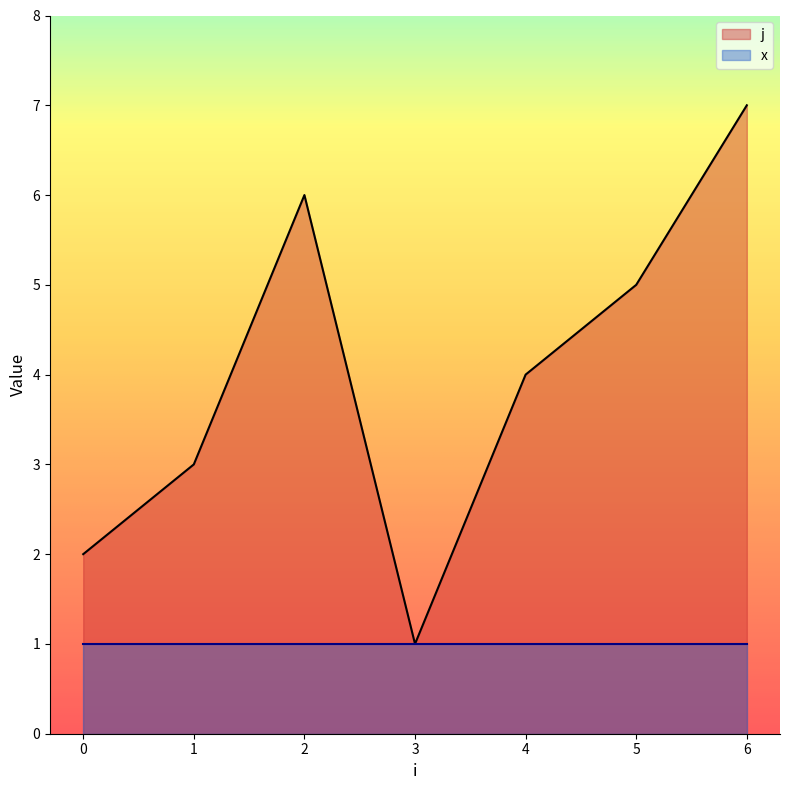

What is the difference between the maximum and minimum values?

6